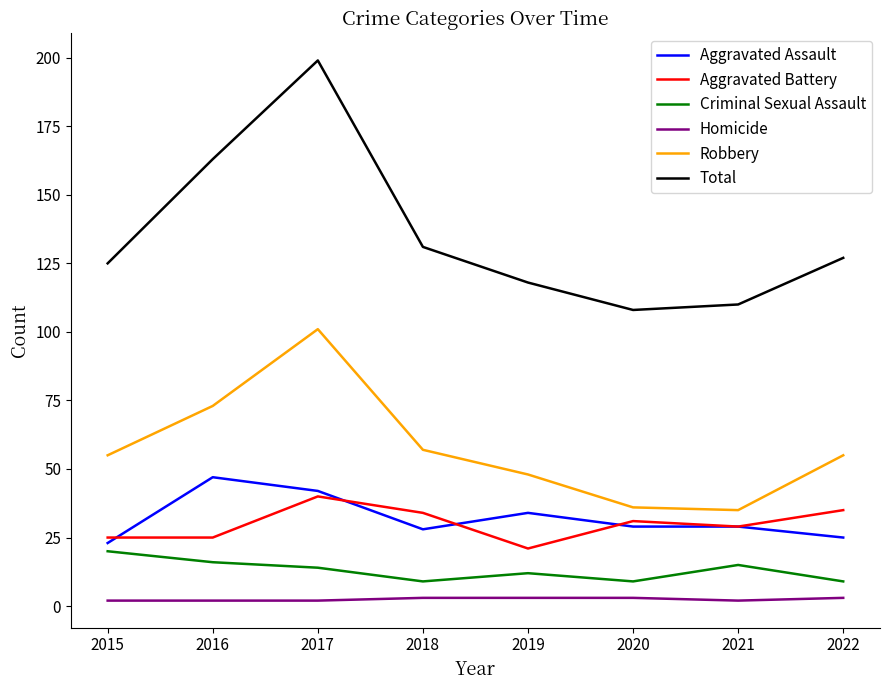

True or false: Aggravated Assault and Total cross at least once.

False